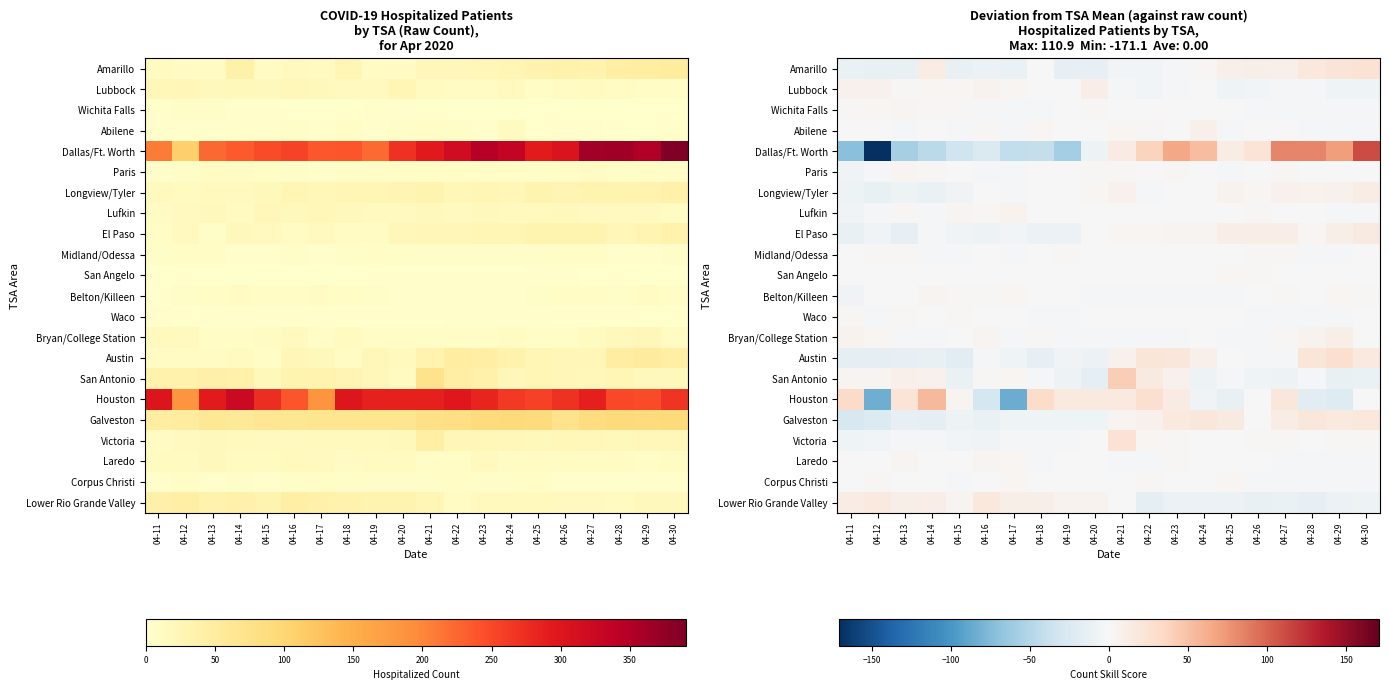

At which category does the chart reach its peak across all series?

04-30